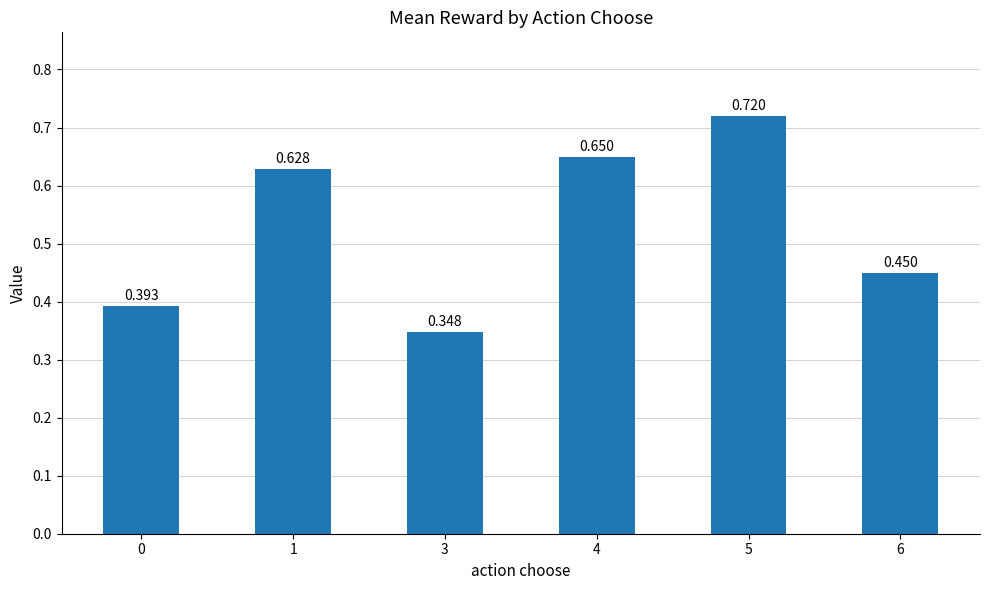

The value at 4 is 1.1. True or false?

False